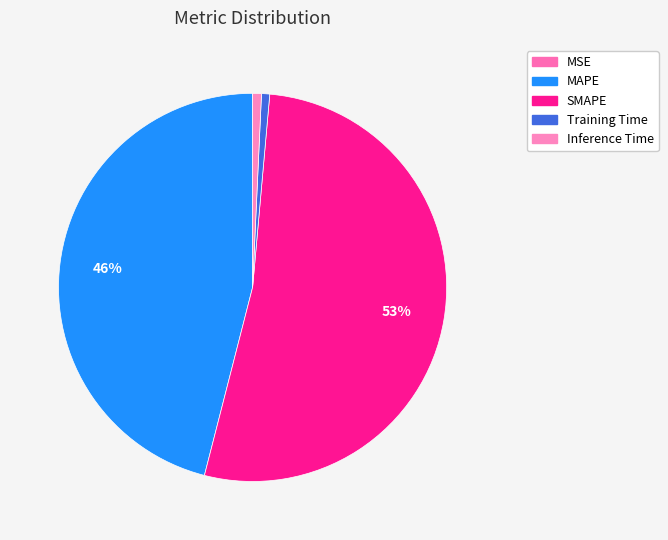

To the nearest percent, what is the average slice percentage?

20%